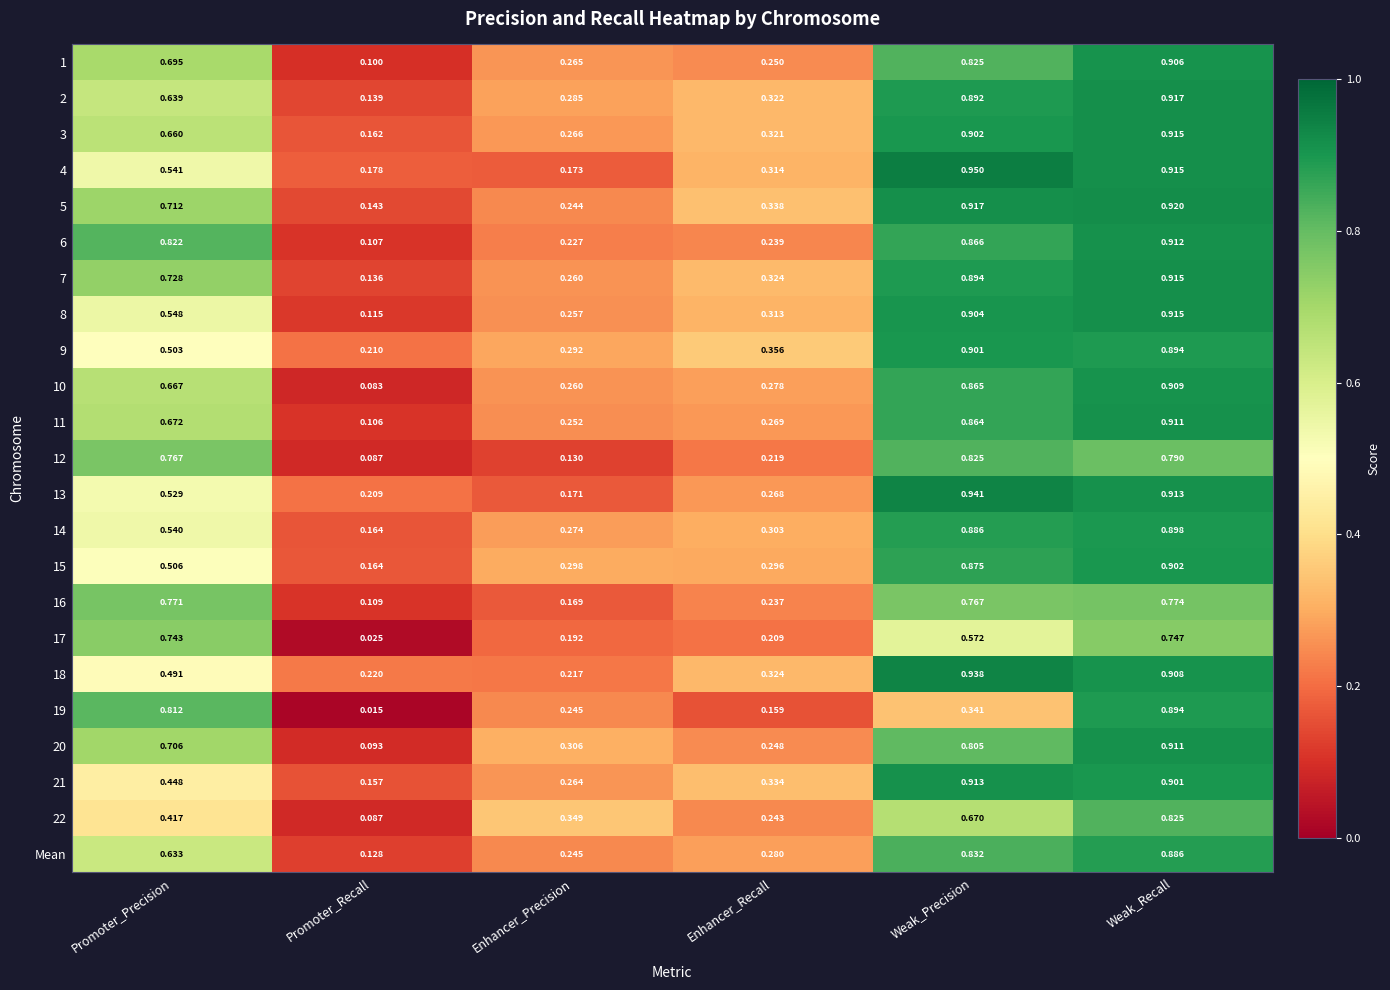

At which label is 15 closest to 0?

Promoter_Recall